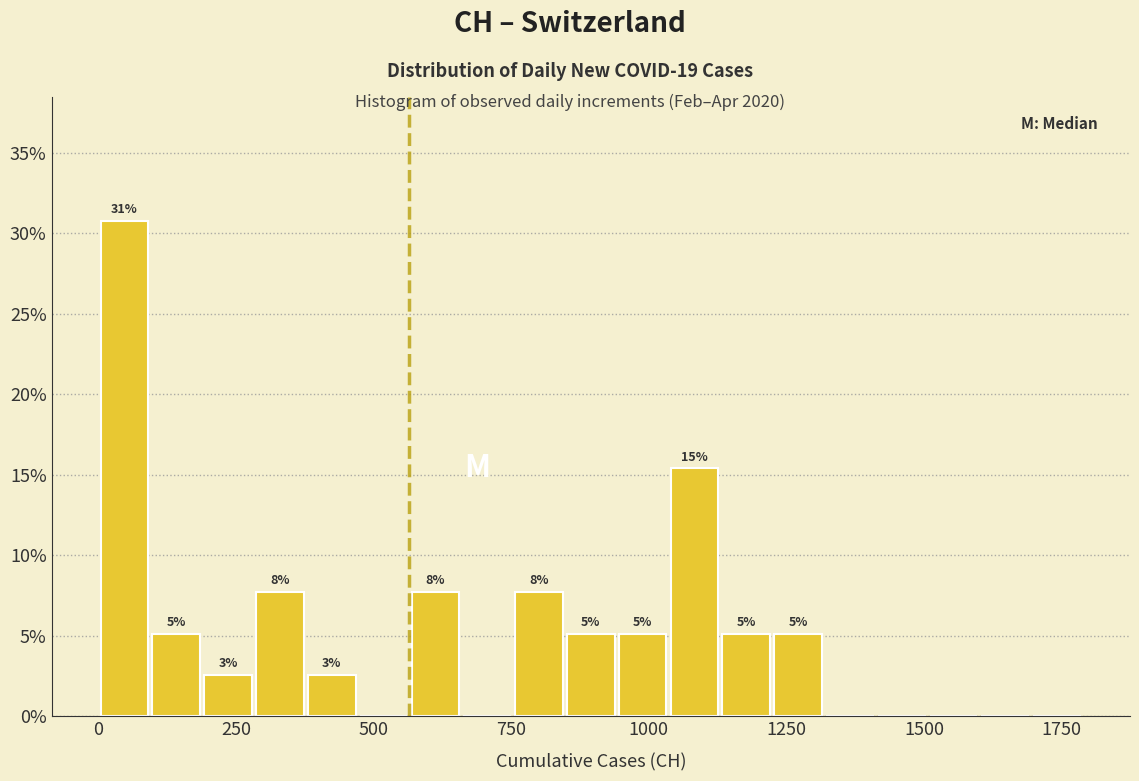

Read against the x-axis, roughly where is the centre of the tallest bar?

50